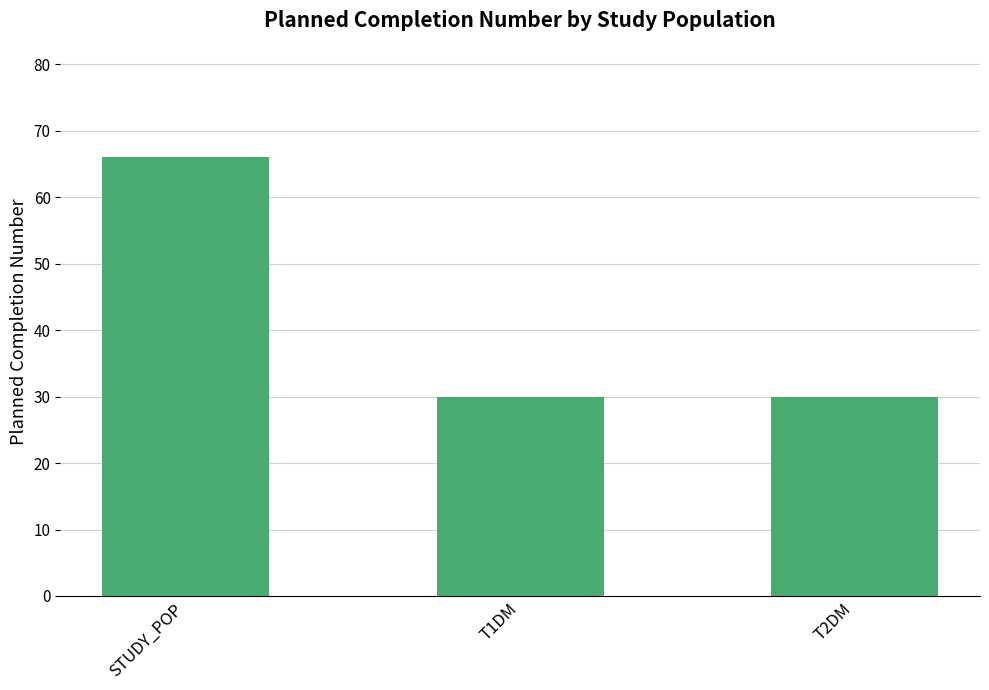

What is the ratio of the value at T1DM to the value at T2DM?

1.0